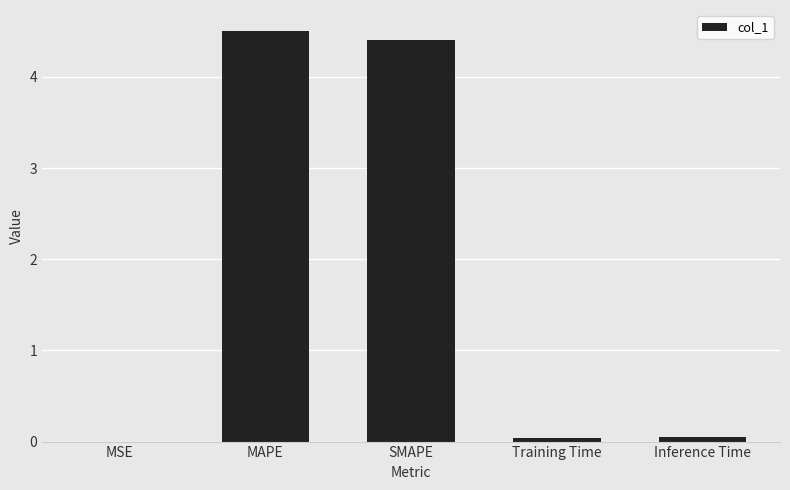

Which has a higher value, MAPE or SMAPE?

MAPE